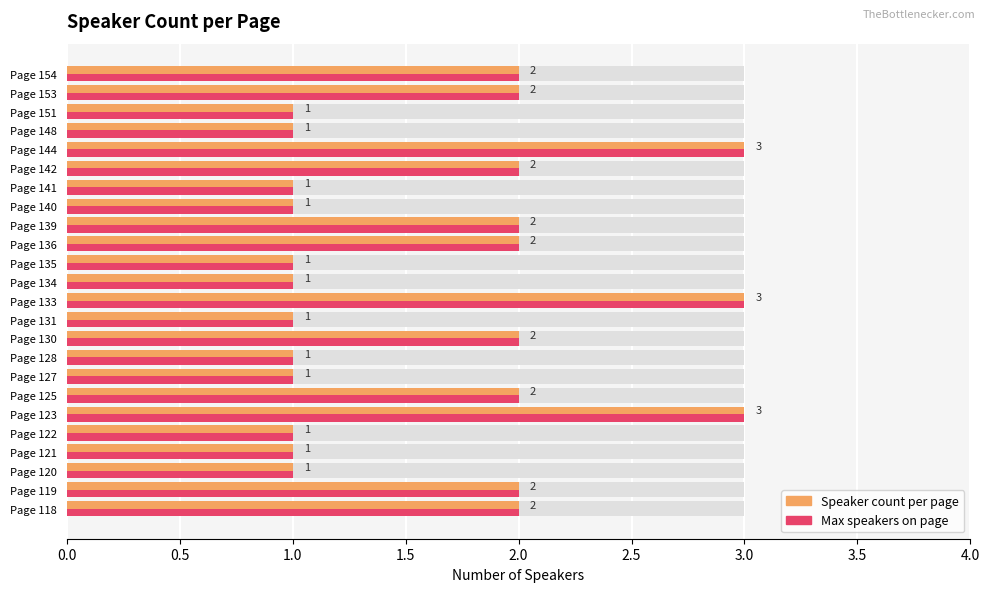

What is the sum of all Speaker count per page values?

39